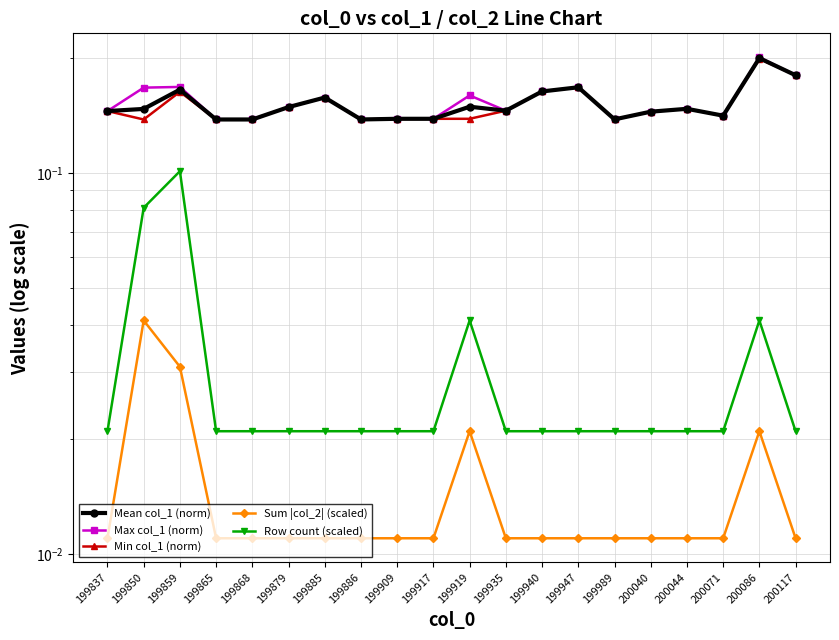

How many interior local valleys does the Max col_1 (norm) series have?

5